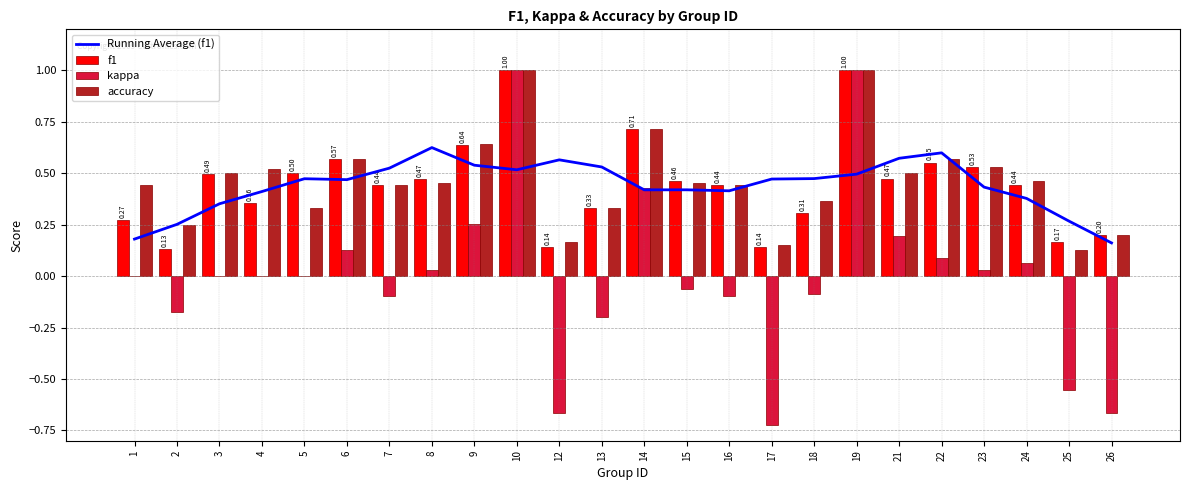

Which category has the lowest value across all series?

17